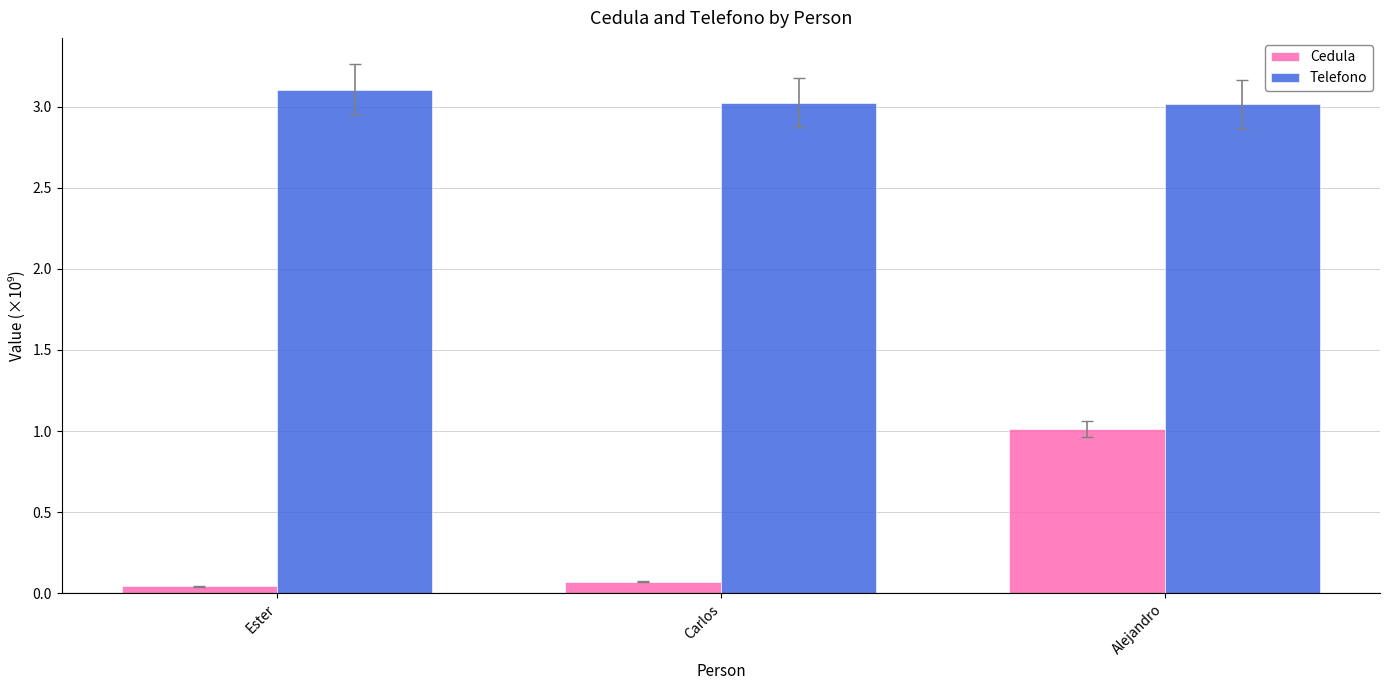

What is the label of the 2nd bar from the right?

Carlos